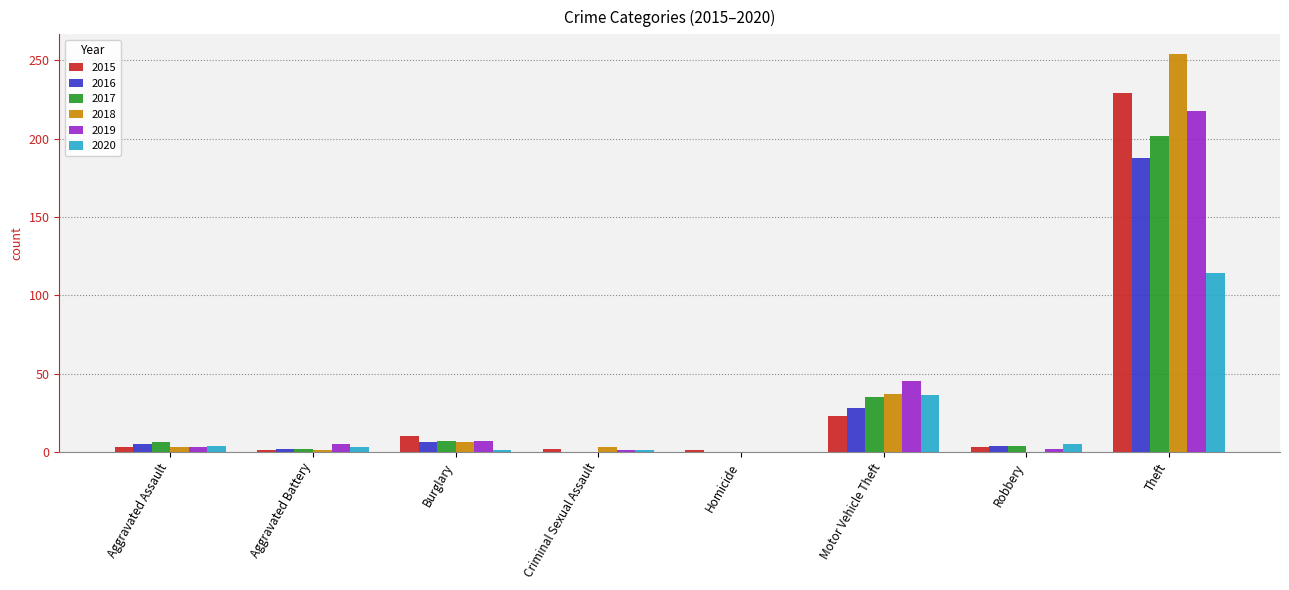

Between Aggravated Battery and Homicide, which series saw the biggest shift?

2019